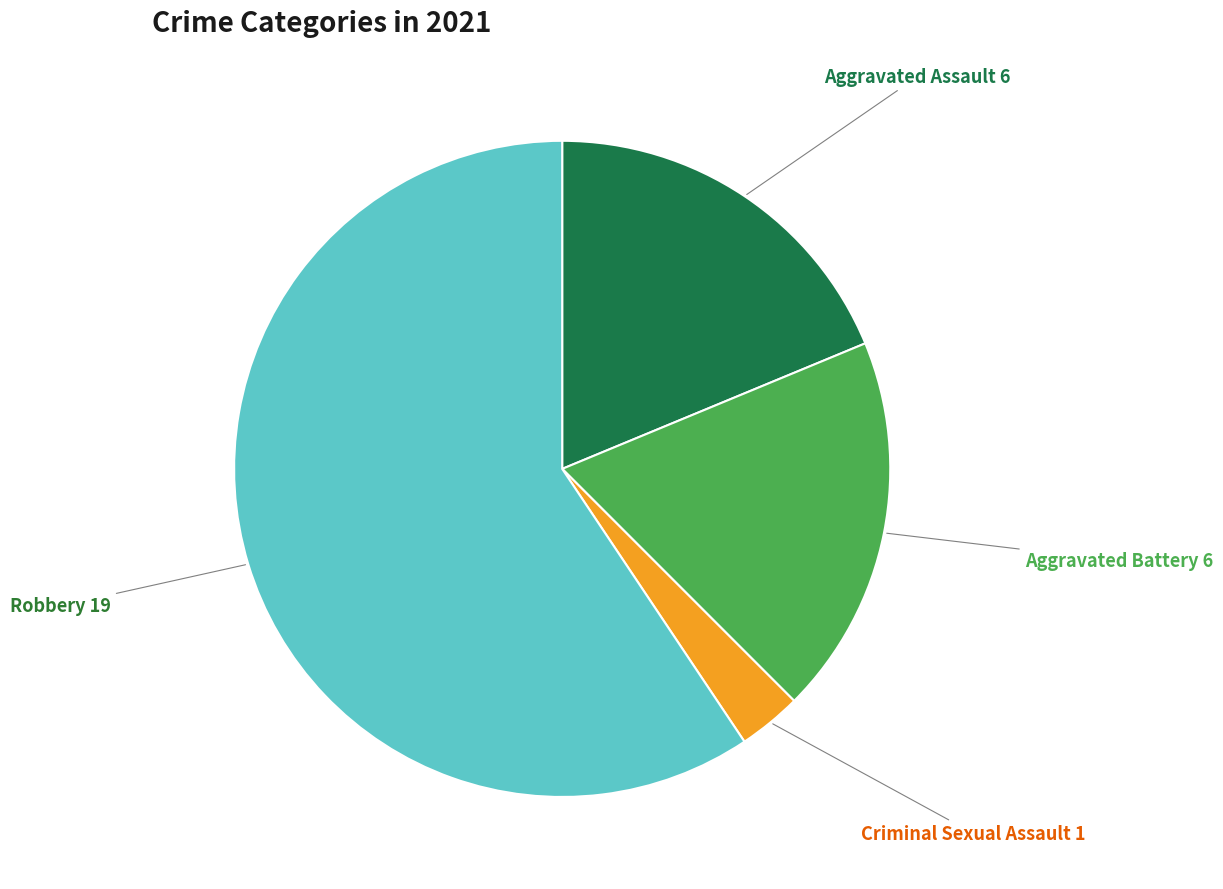

The Criminal Sexual Assault slice represents 3% of the pie. True or false?

True